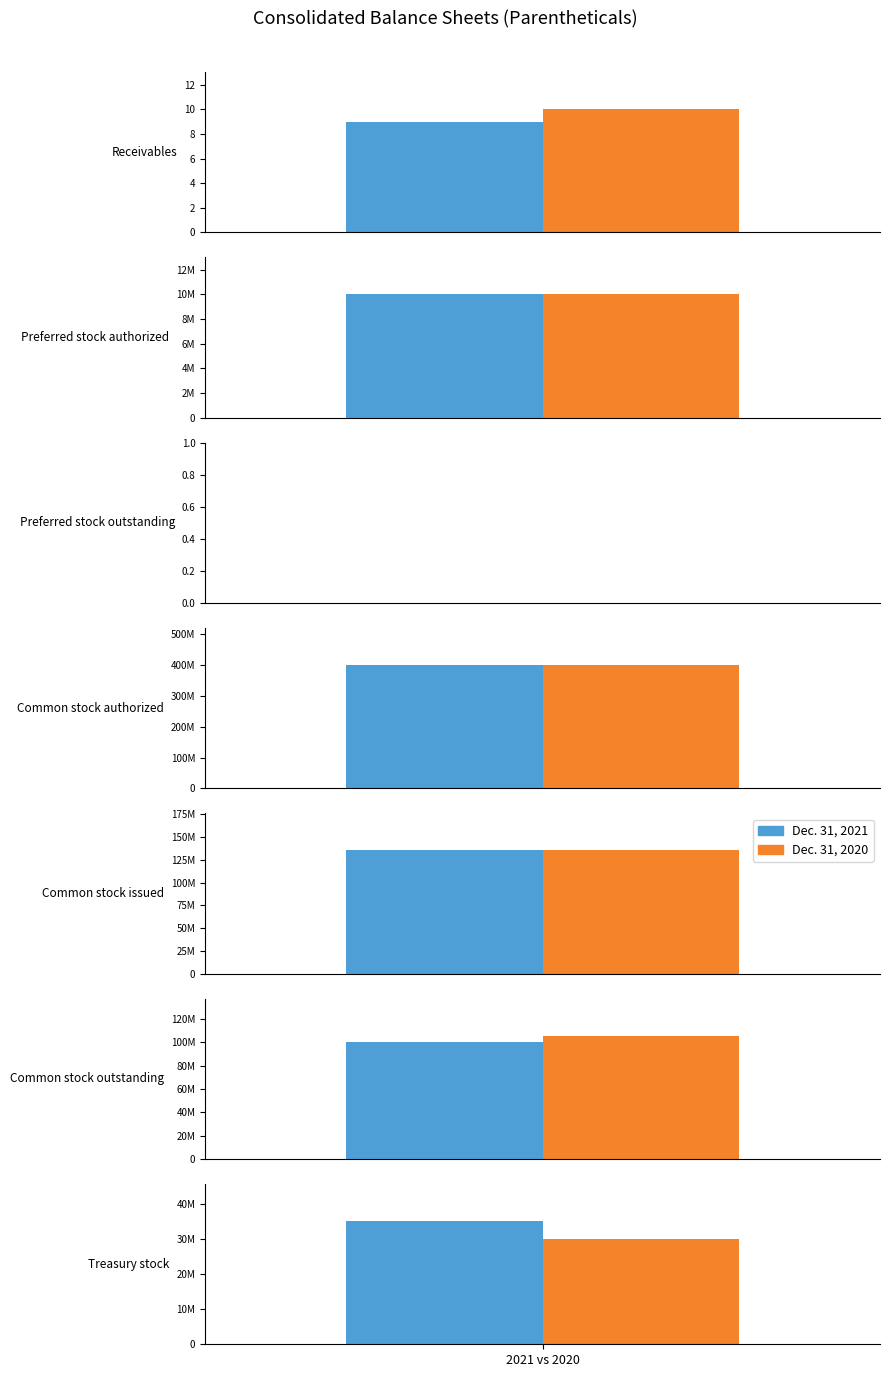

How many values in the Dec. 31, 2021 series exceed 35100000?

3